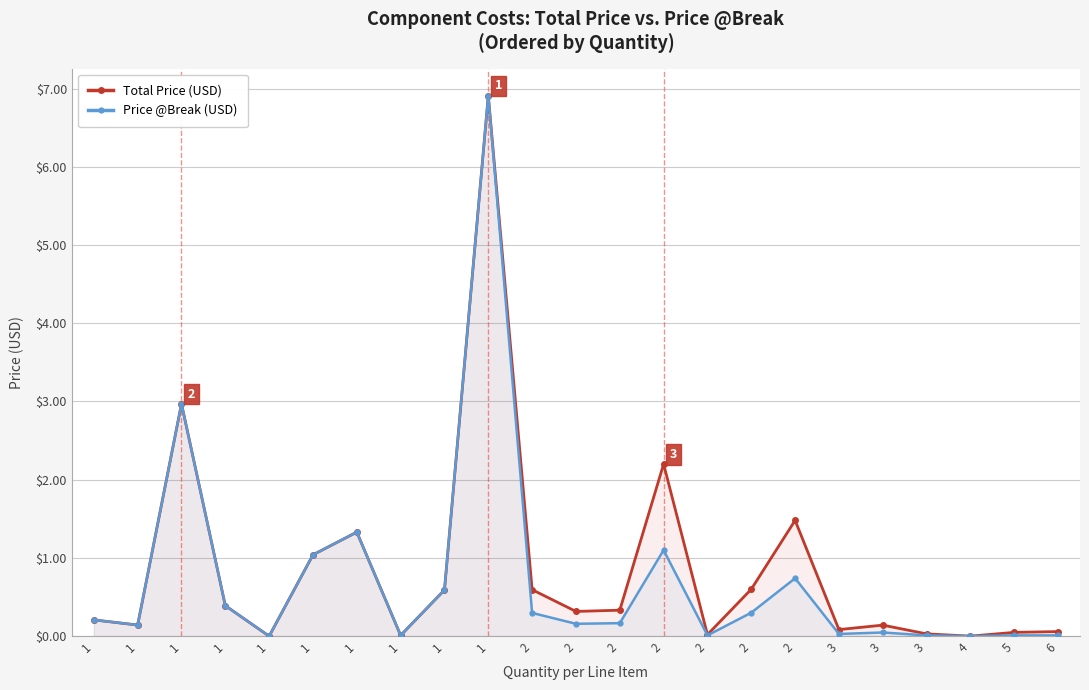

At which category is the sum across all series the highest?

1